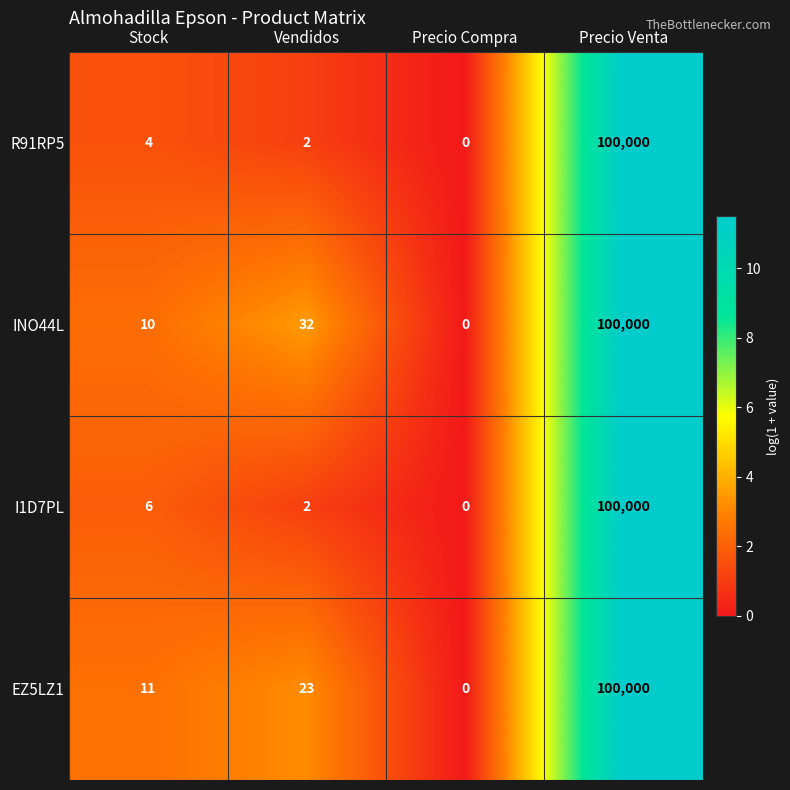

What is the sum of the INO44L values at Precio Venta and Vendidos?

100032